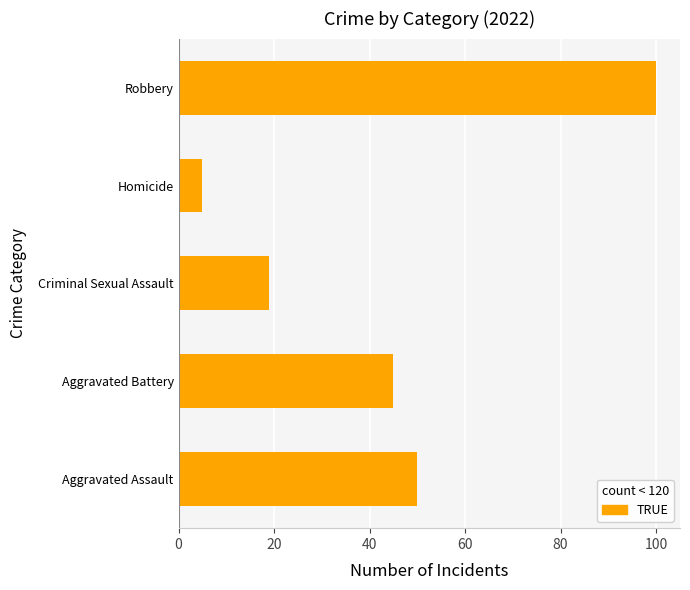

Between Homicide and Robbery, which is larger?

Robbery